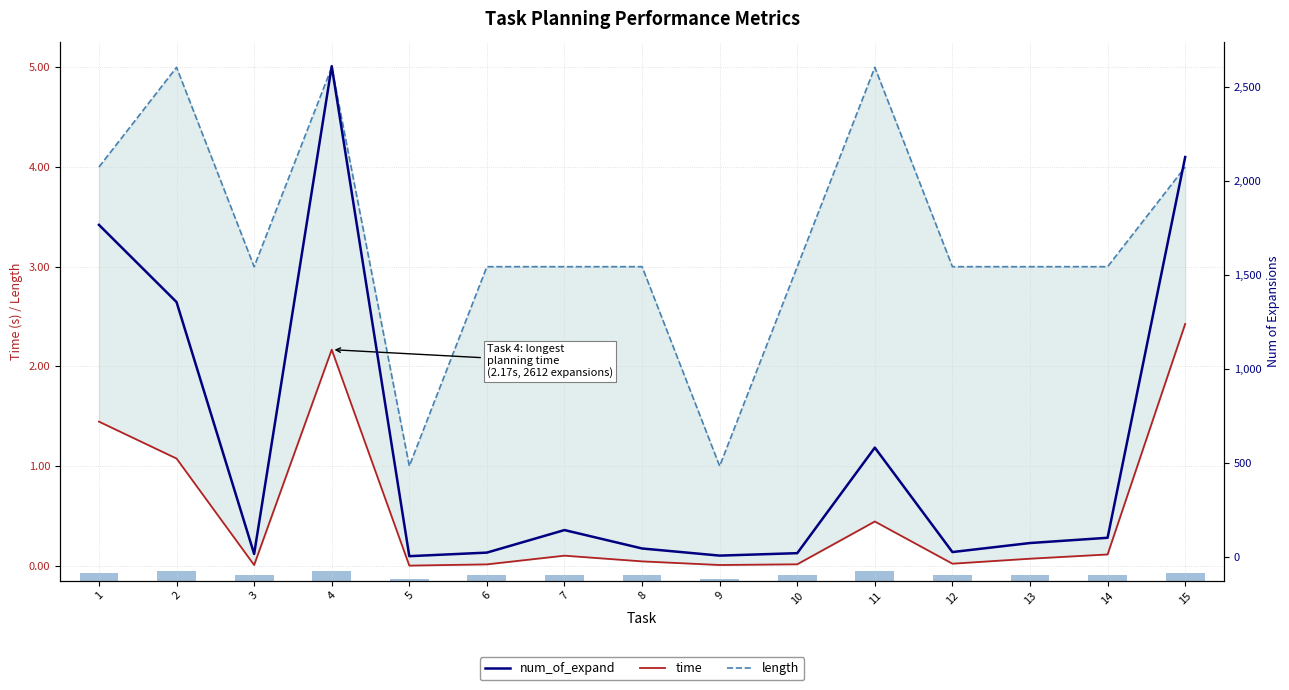

Reading right to left, transcribe all the data shown in this chart.

time: 2.4	0.1	0.1	0.0	0.4	0.0	0.0	0.0	0.1	0.0	0.0	2.2	0.0	1.1	1.4
length: 4.0	3.0	3.0	3.0	5.0	3.0	1.0	3.0	3.0	3.0	1.0	5.0	3.0	5.0	4.0
num_of_expand: 2128.0	101.0	73.0	25.0	581.0	19.0	6.0	44.0	142.0	22.0	3.0	2612.0	15.0	1356.0	1767.0